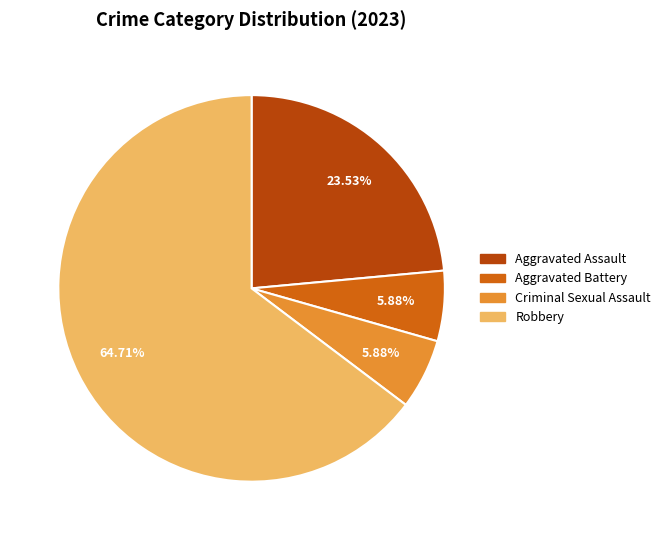

Which slice is the largest?

Robbery